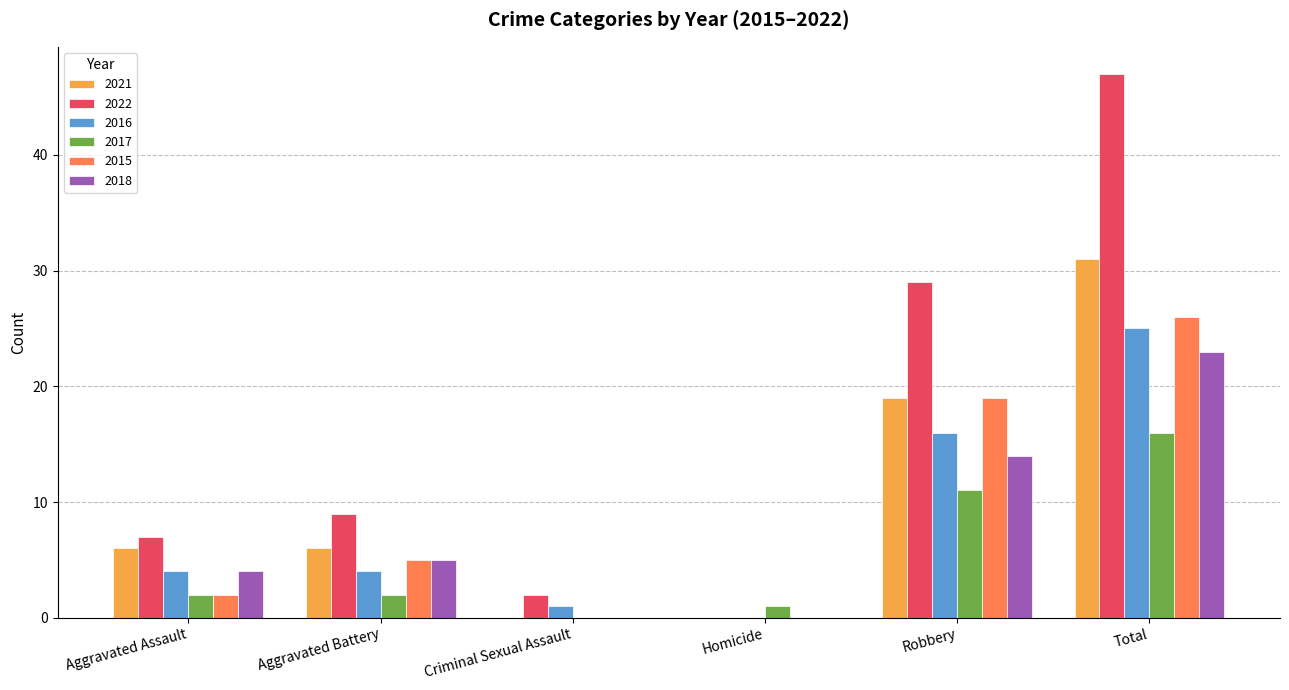

Are the bars grouped side by side (vs. stacked)?

Yes